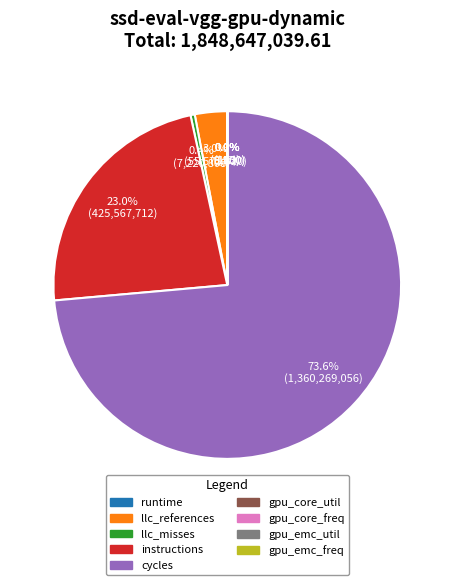

Do llc_misses and instructions together represent more than half of the pie?

No